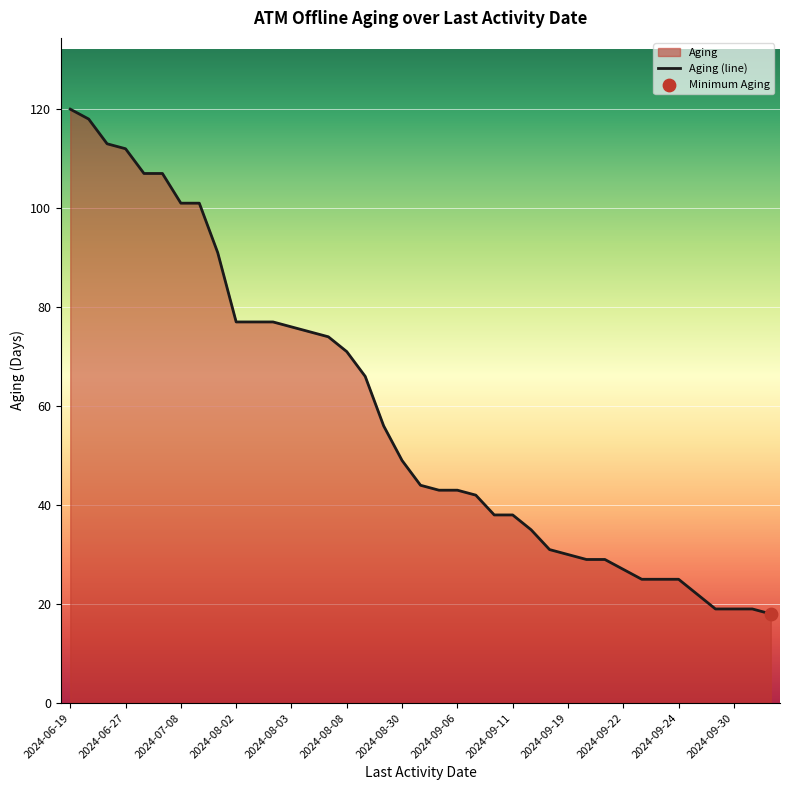

What is the smallest value displayed?

18